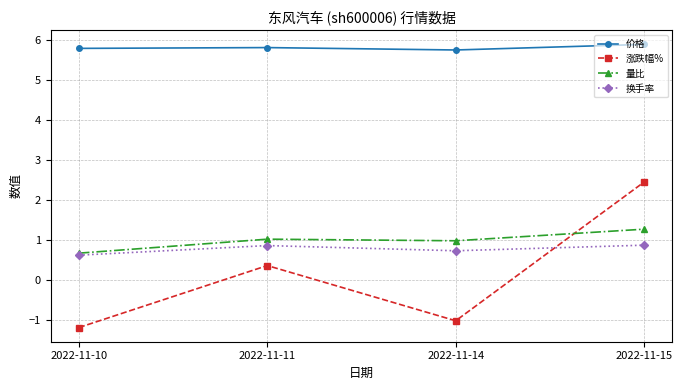

How many categories are shown in the chart?

4